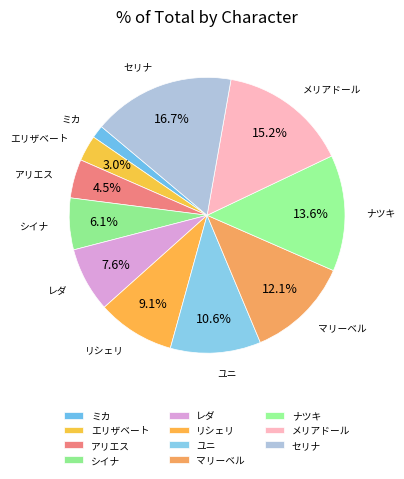

Rank the categories by value from lowest to highest.

ミカ, エリザベート, アリエス, シイナ, レダ, リシェリ, ユニ, マリーベル, ナツキ, メリアドール, セリナ